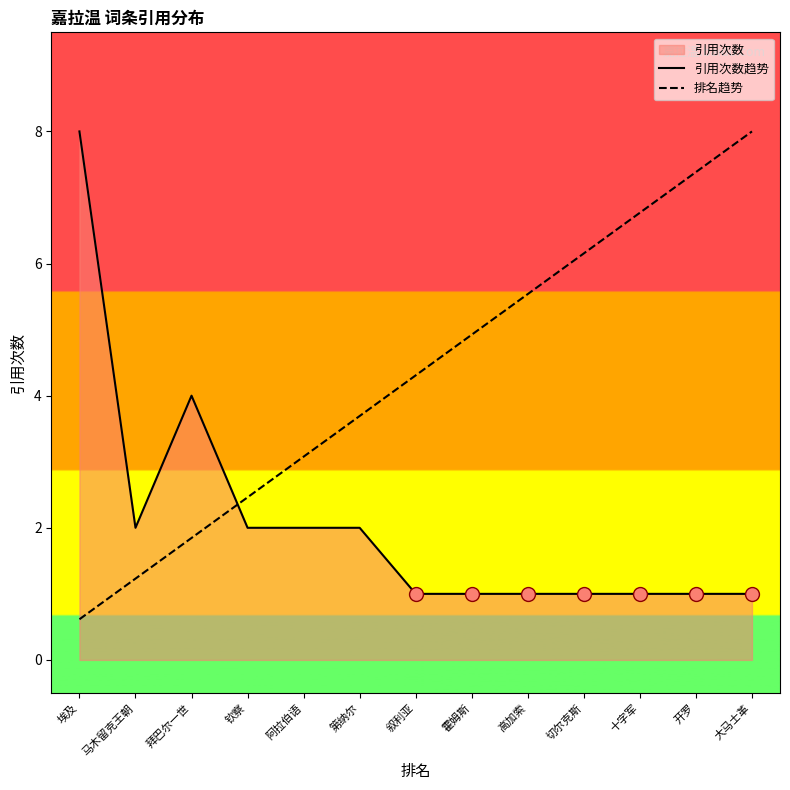

How many times do 引用次数趋势 and 排名趋势 cross each other?

1